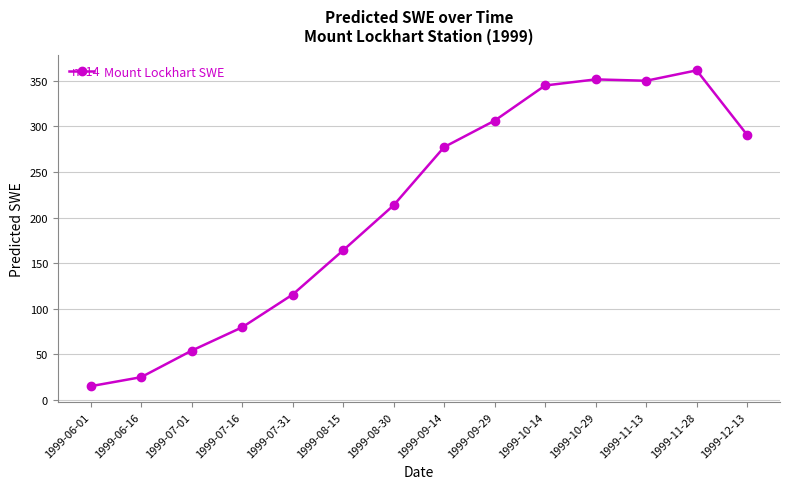

The value at 1999-07-31 is 33.0. True or false?

False